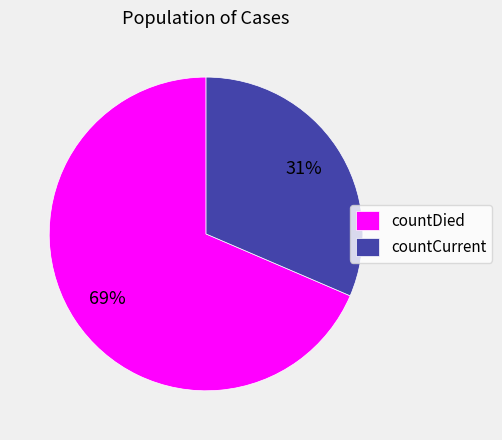

How many segments does this pie chart have?

2